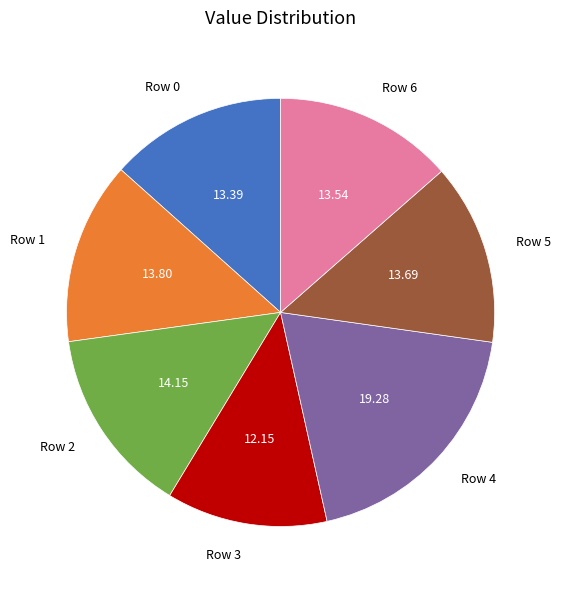

Which slice is the smallest?

Row 3